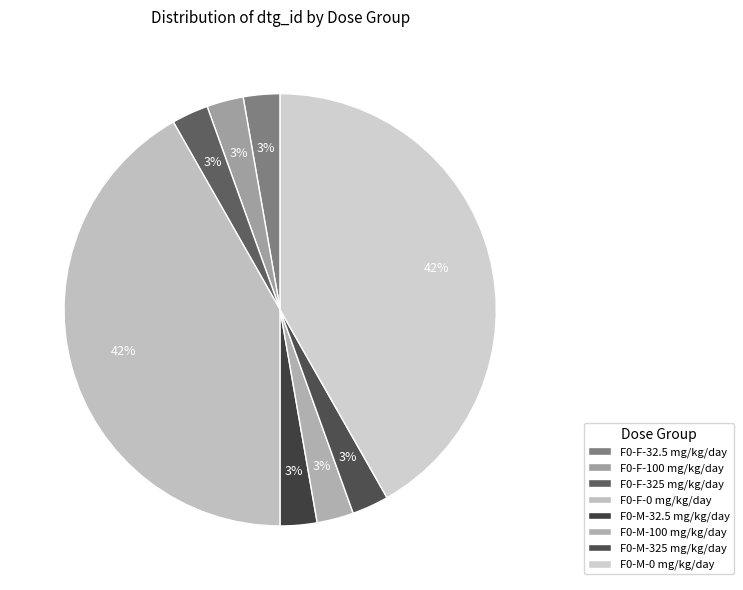

Do F0-M-100 mg/kg/day and F0-M-0 mg/kg/day together represent more than half of the pie?

No